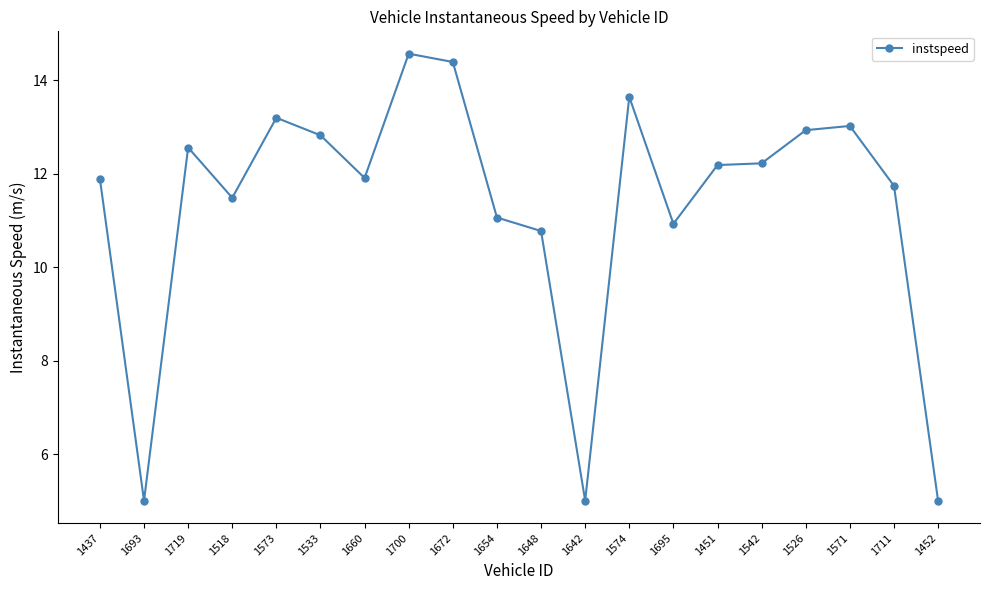

How many lines are shown in the chart?

1